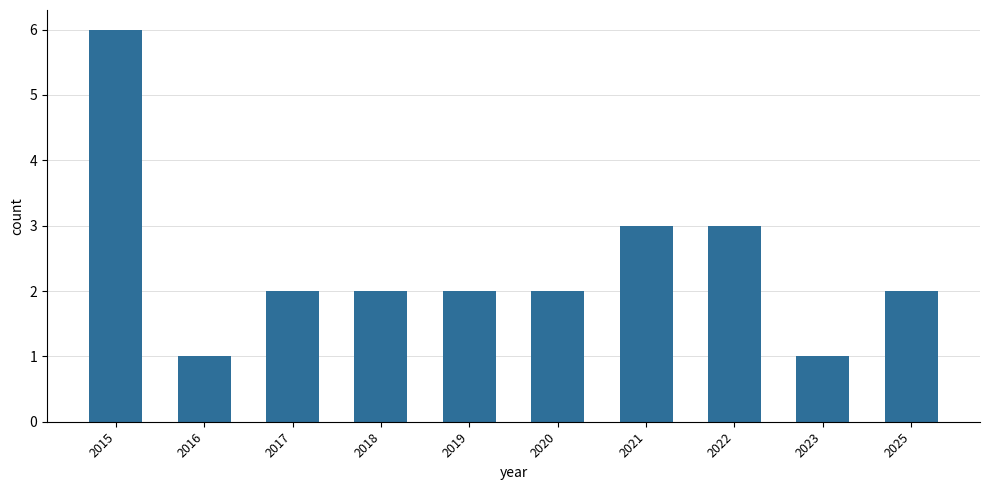

Between 2021 and 2018, which is larger?

2021